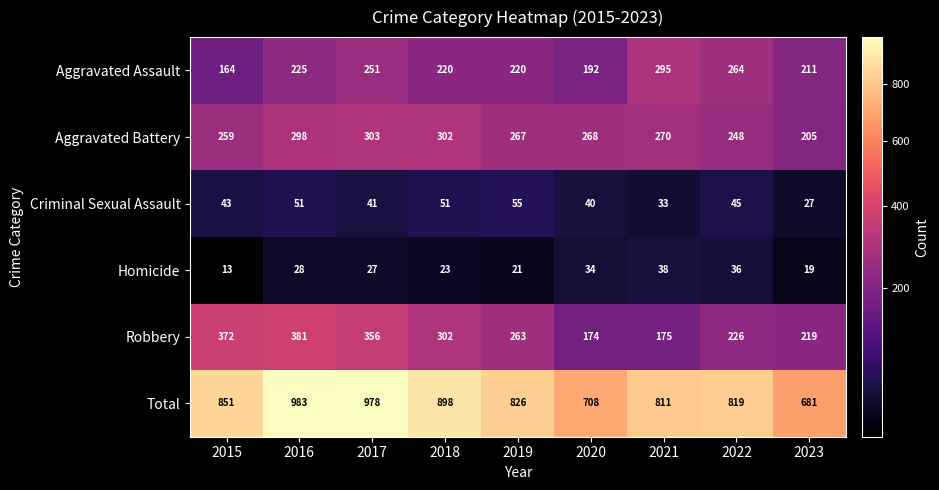

What is the approximate value of Total at 2015, to the nearest 10?

850